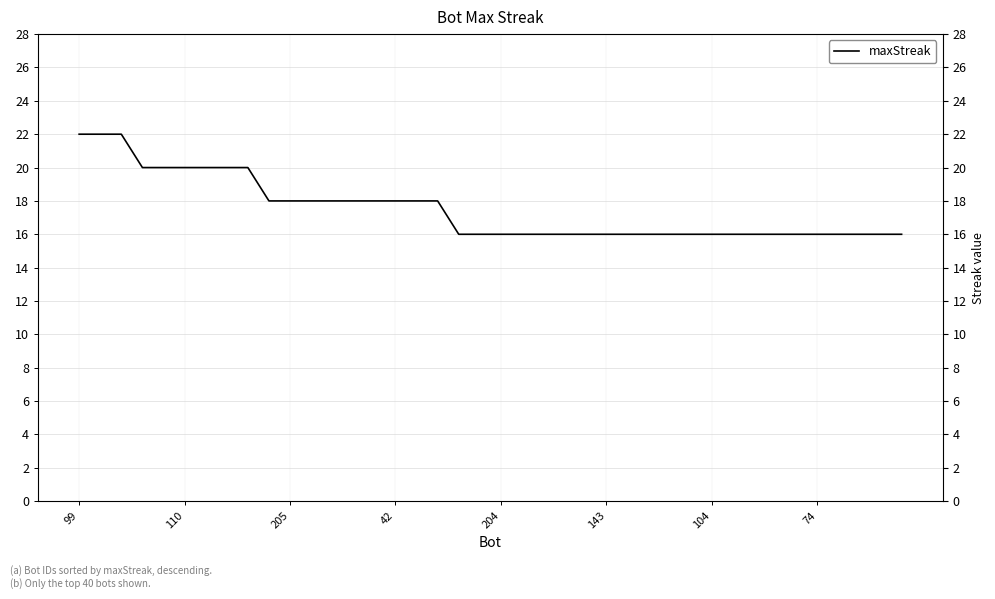

Which has a higher value, 19 or 104?

104